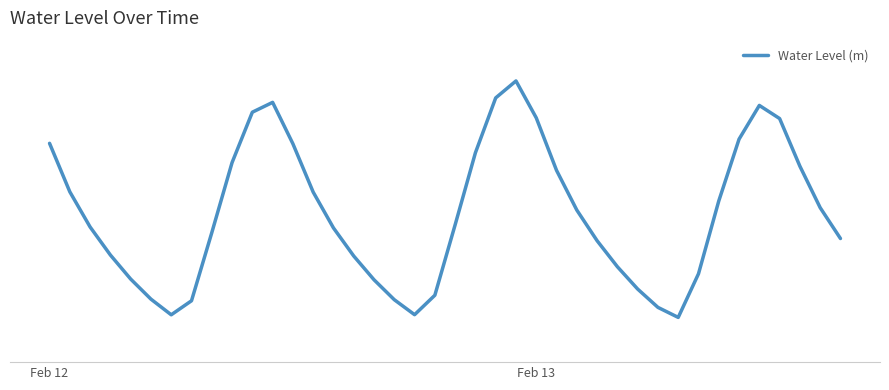

Does the chart have visible grid lines?

No